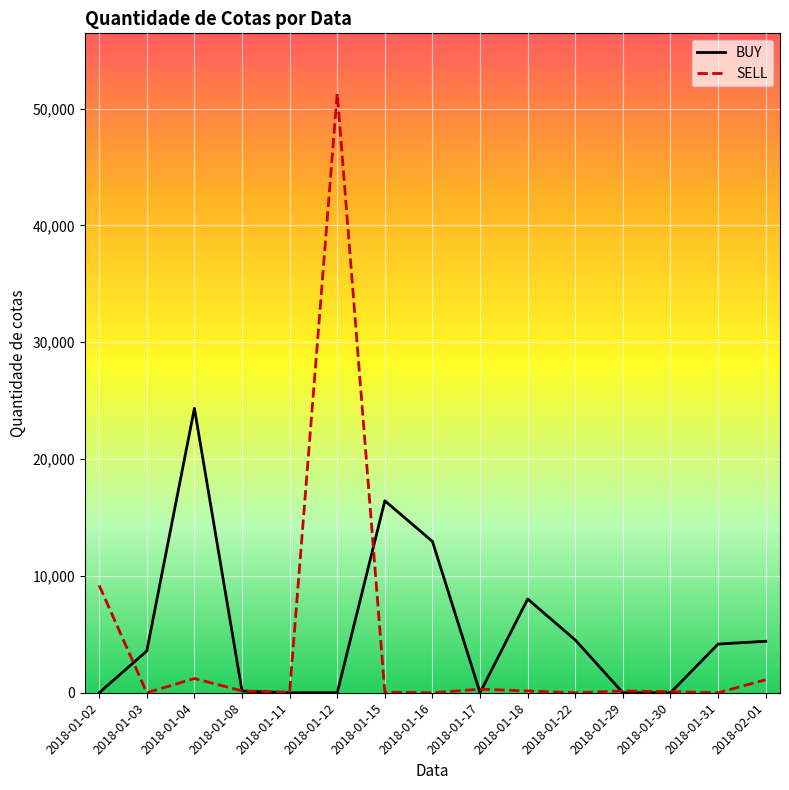

What is the difference between the highest and lowest values at 2018-01-16?

12949.3